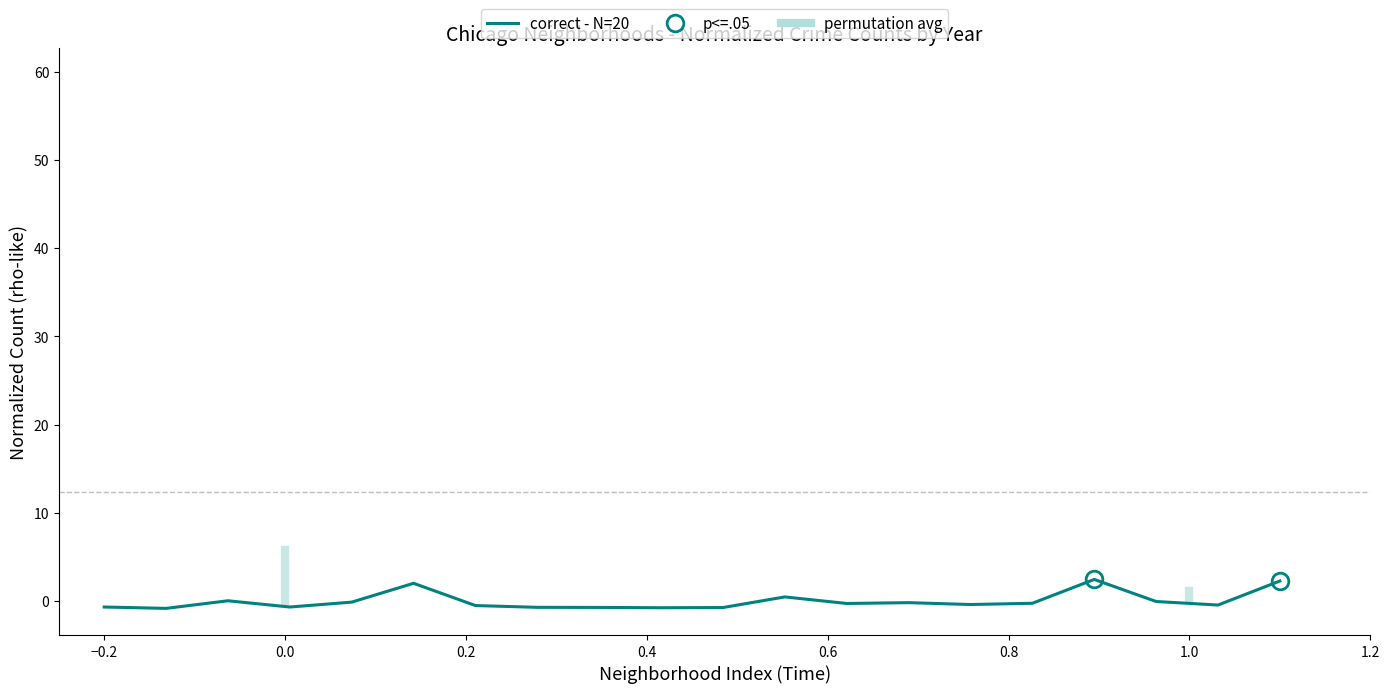

How many distinct data groups are displayed?

1